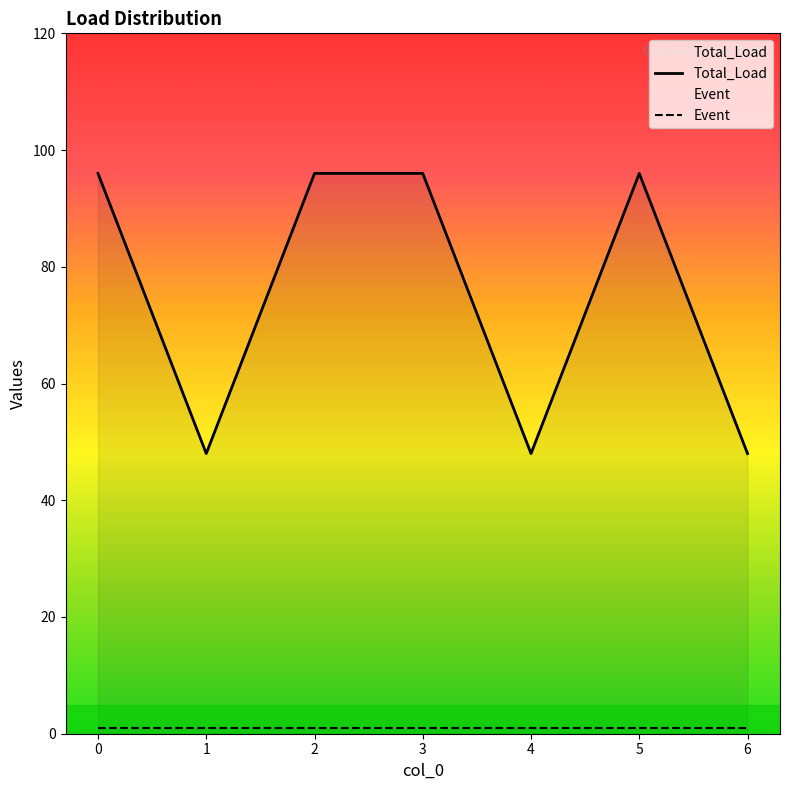

At which category does the data reach its first local peak?

5